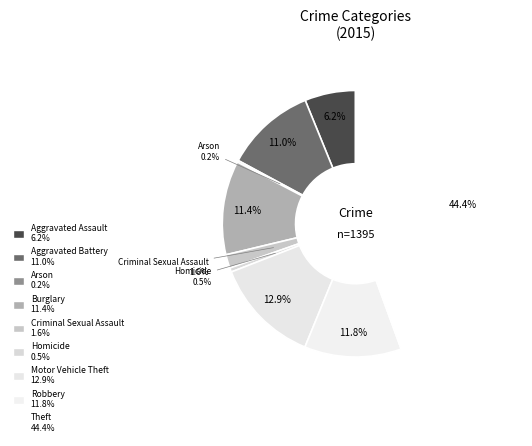

Is there a majority slice in this chart?

No